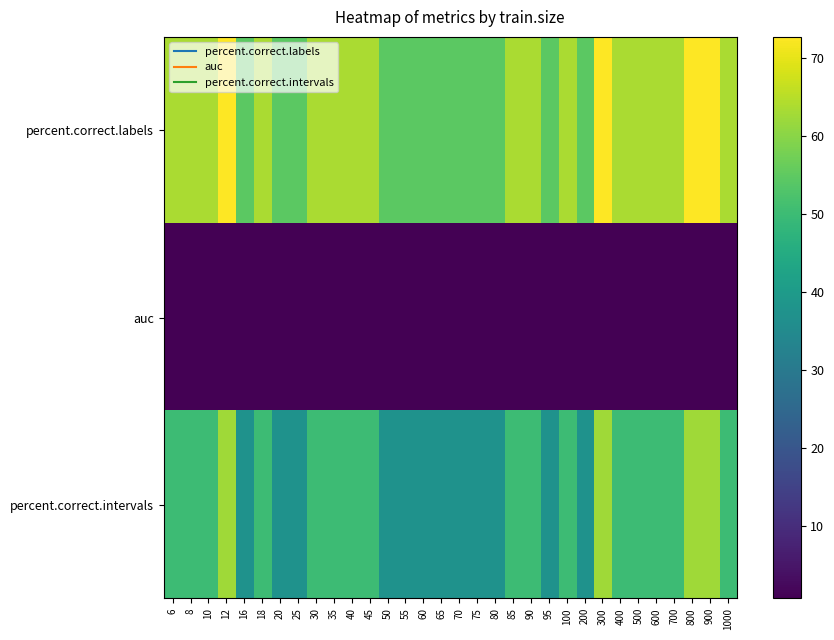

What is the total value across all series at 800?

136.0